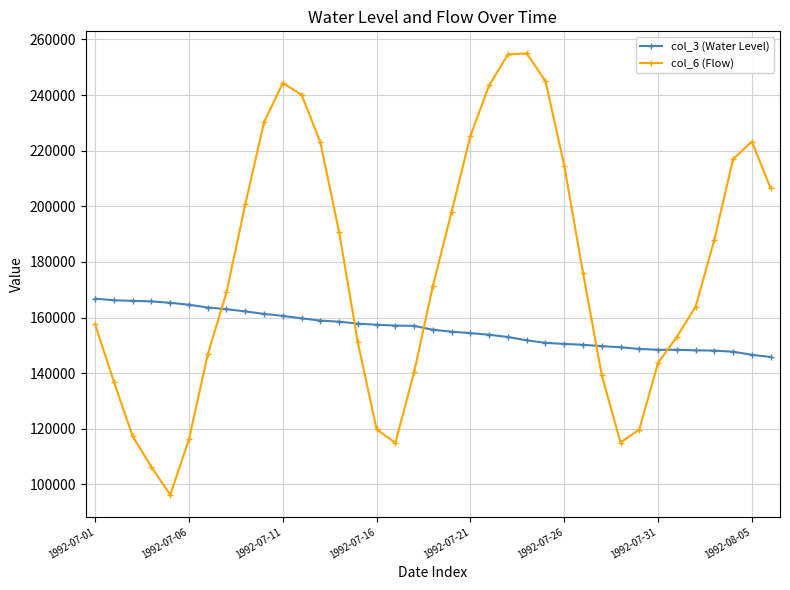

True or false: col_6 (Flow) and col_3 (Water Level) cross at least once.

True